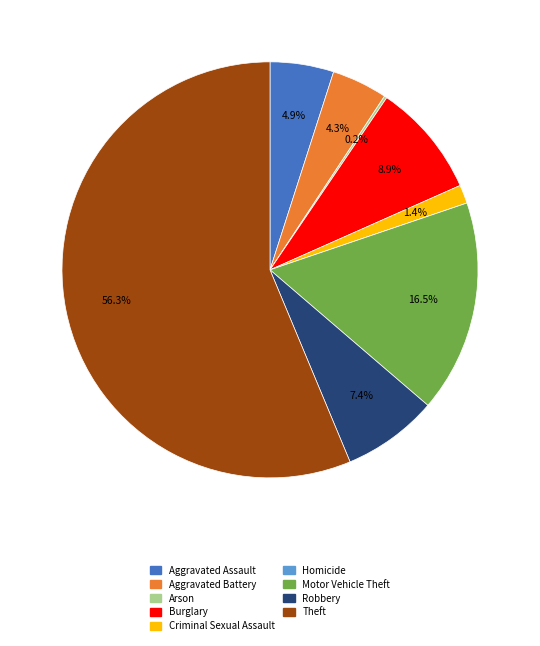

To the nearest percent, what is the average slice percentage?

11%